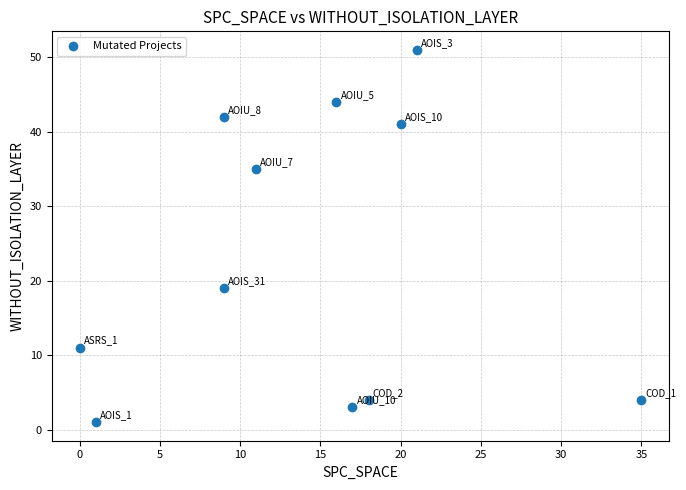

What Y value in the scatter plot is closest to 26?

19